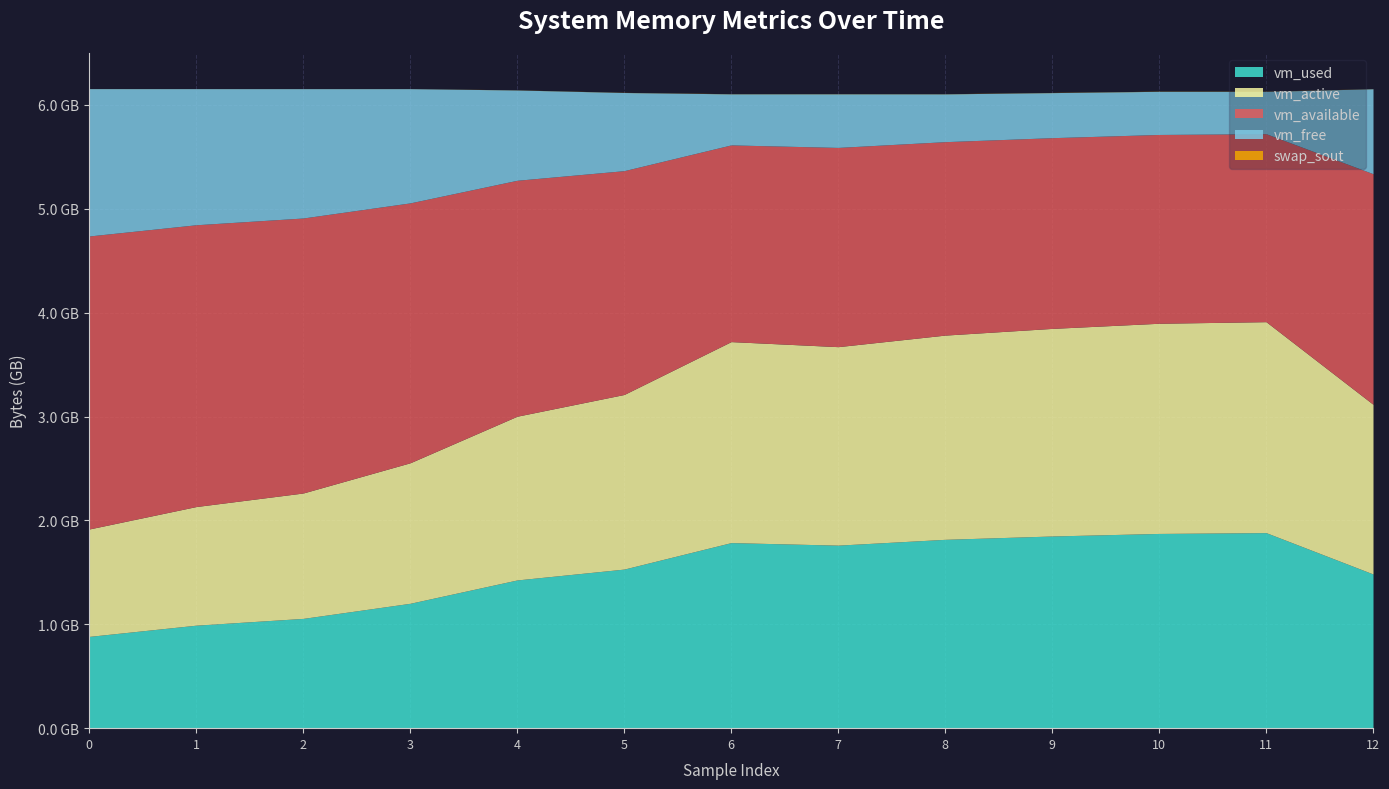

How many lines are shown in the chart?

5